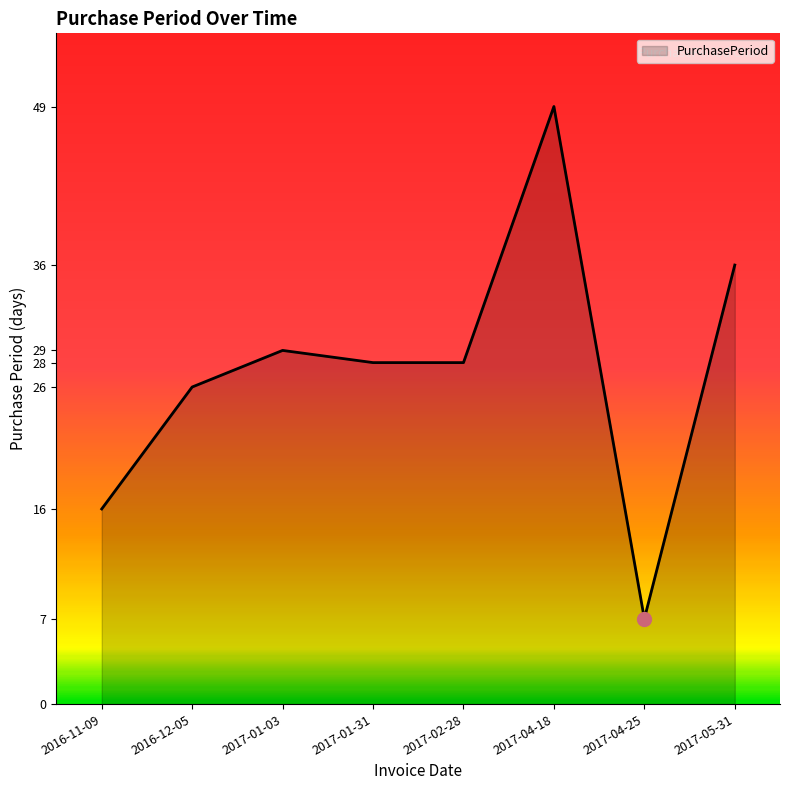

Where does the data first go above 28?

2017-01-03